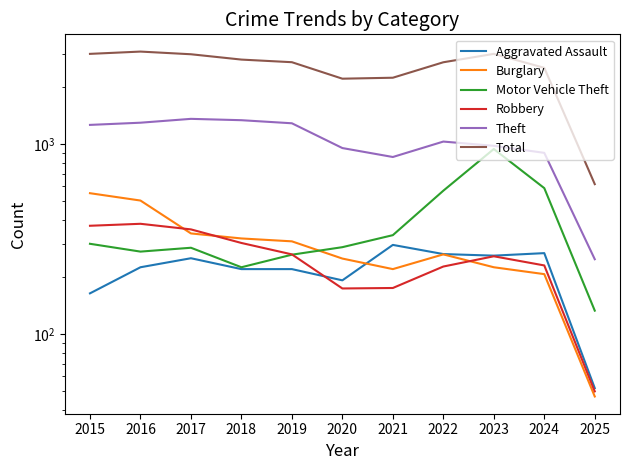

What is the value of the Burglary point at the 10th from the left?

207